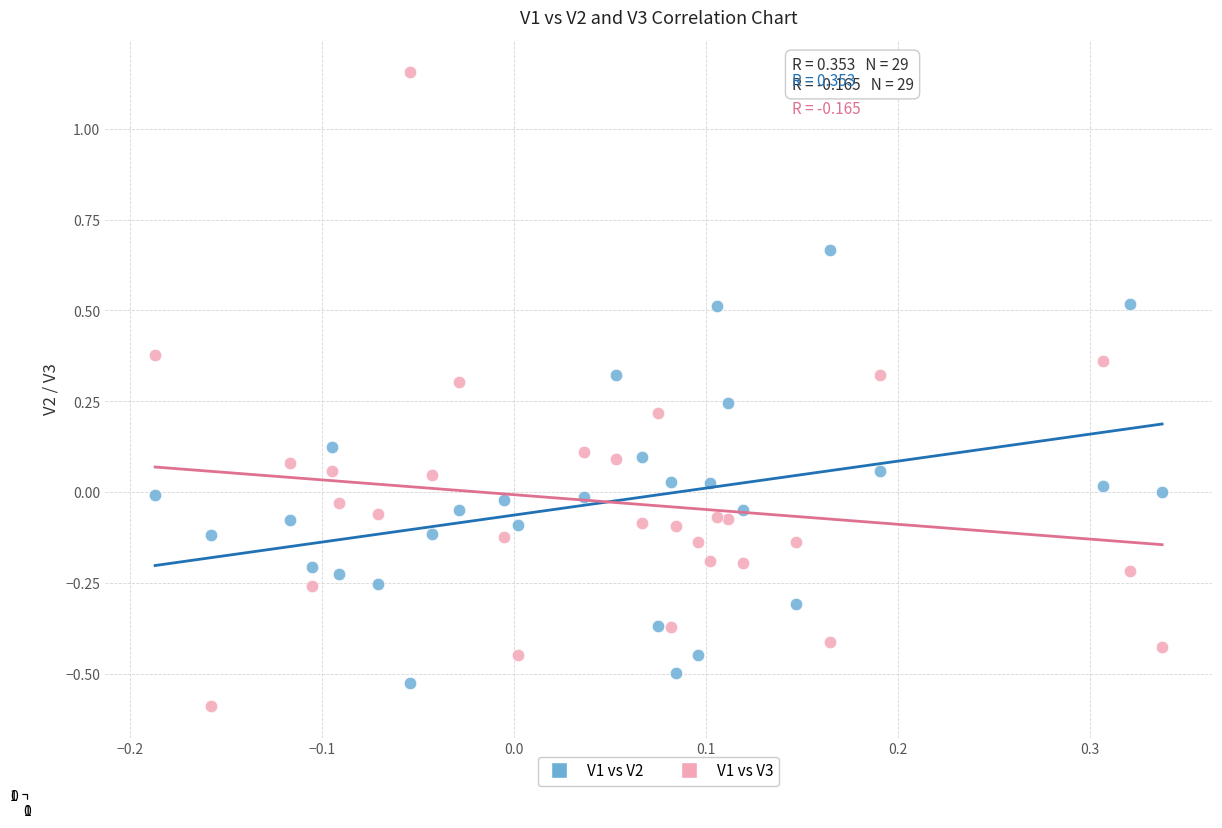

Which series has the widest spread of Y values?

V1 vs V3